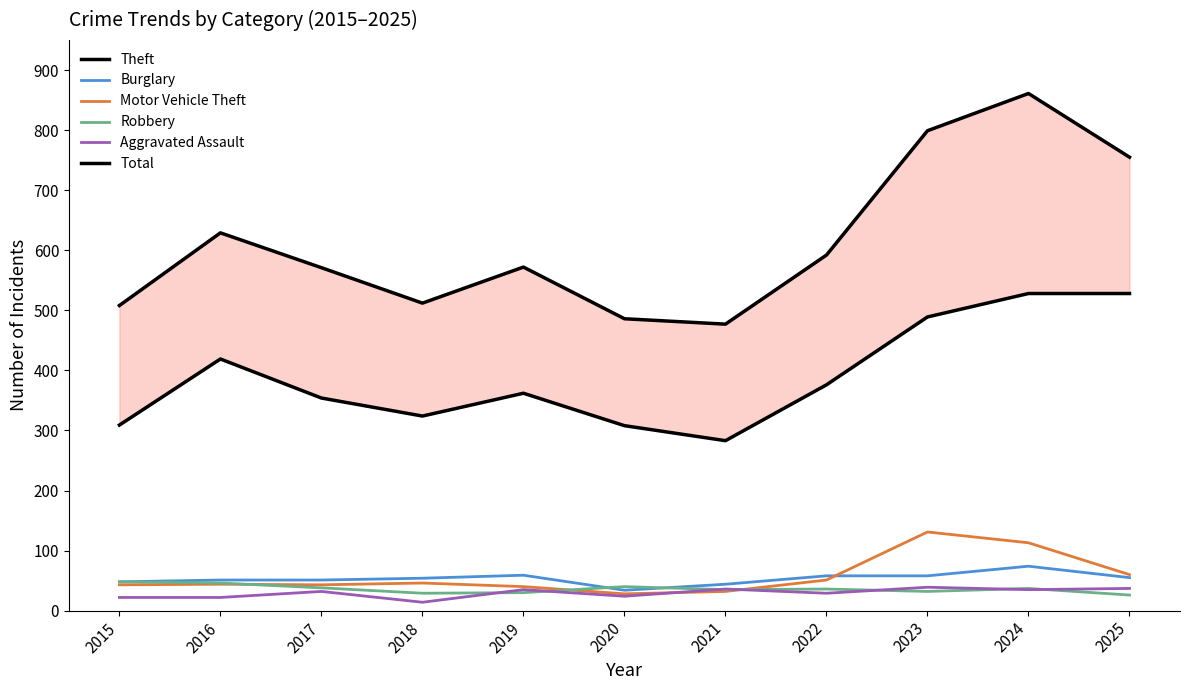

What are all the series names shown in the legend?

Theft, Burglary, Motor Vehicle Theft, Robbery, Aggravated Assault, Total